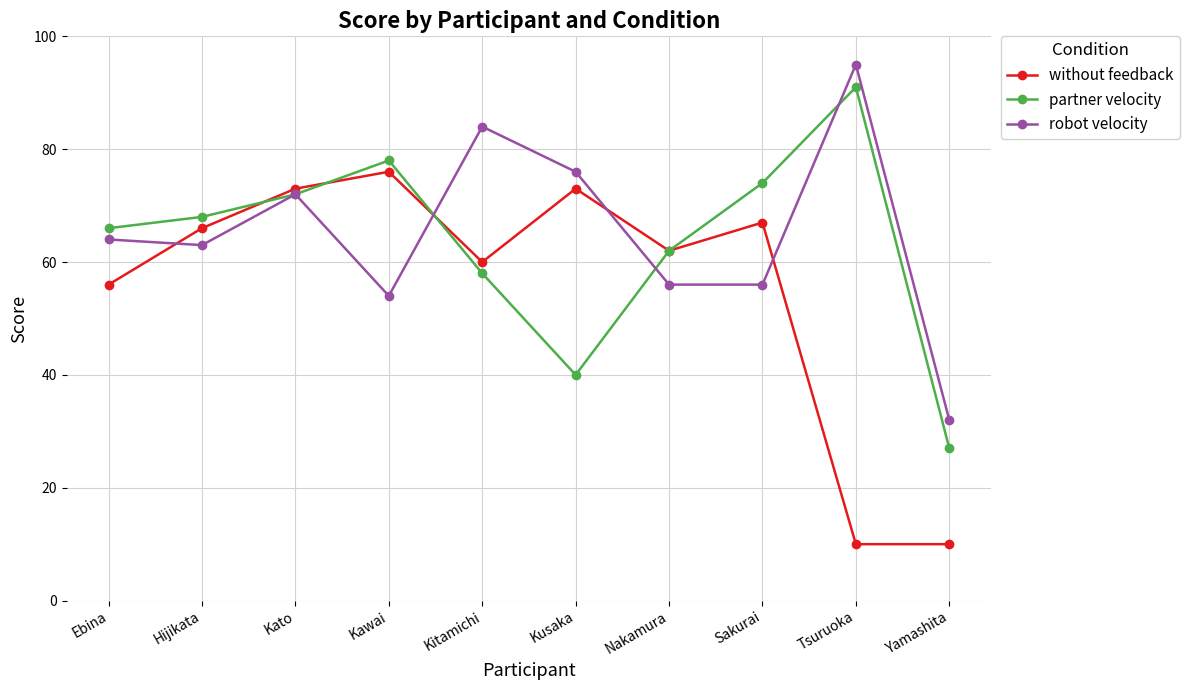

After their last crossing, which series has the higher values: without feedback or robot velocity?

robot velocity